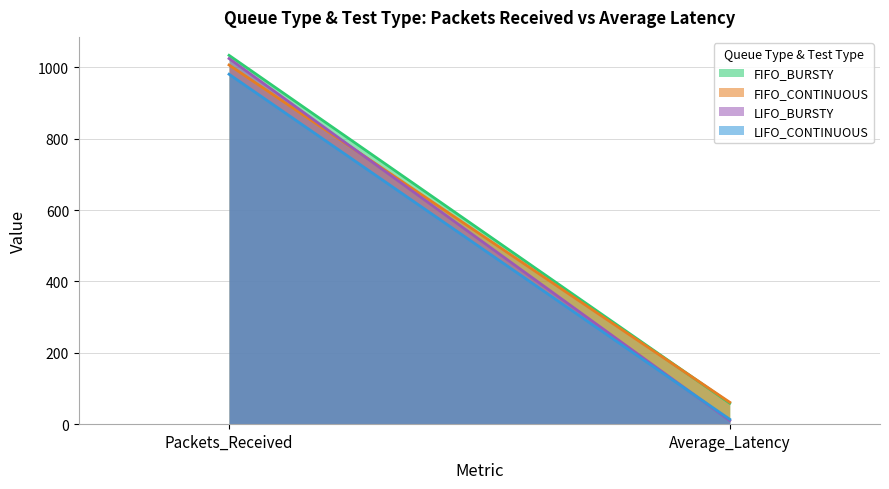

The FIFO_BURSTY series shows 58.8 at Average_Latency. True or false?

True